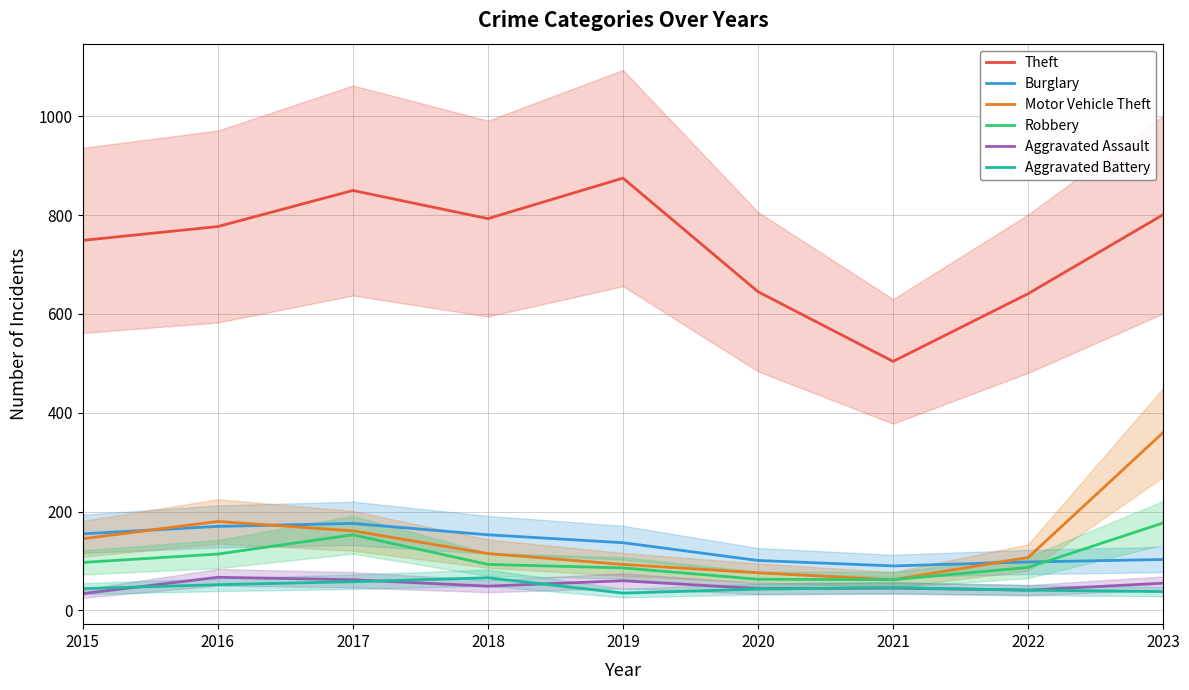

At which label does Burglary reach its minimum?

2021